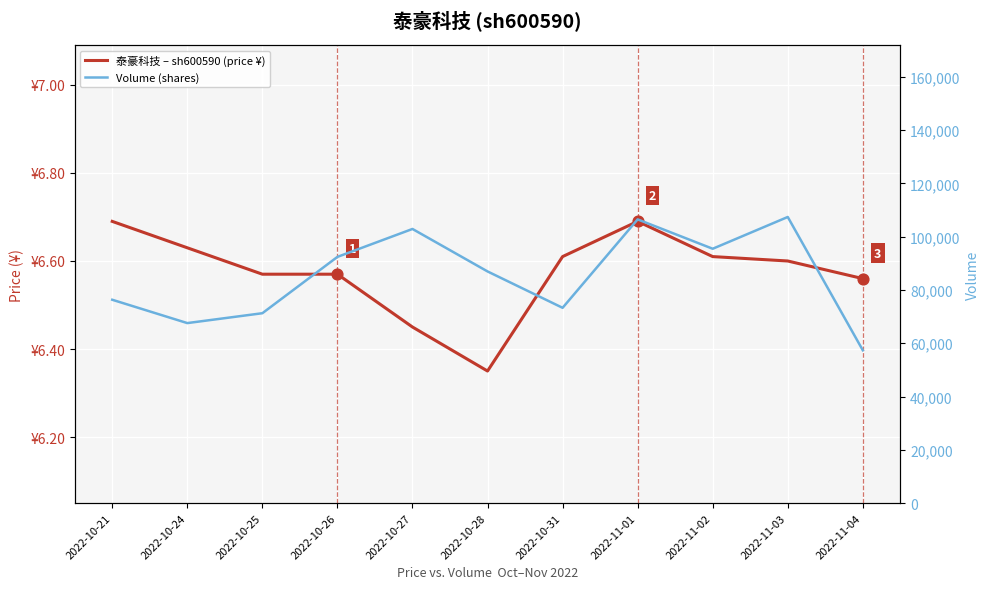

Which series has the widest spread of Y values?

Volume (shares)